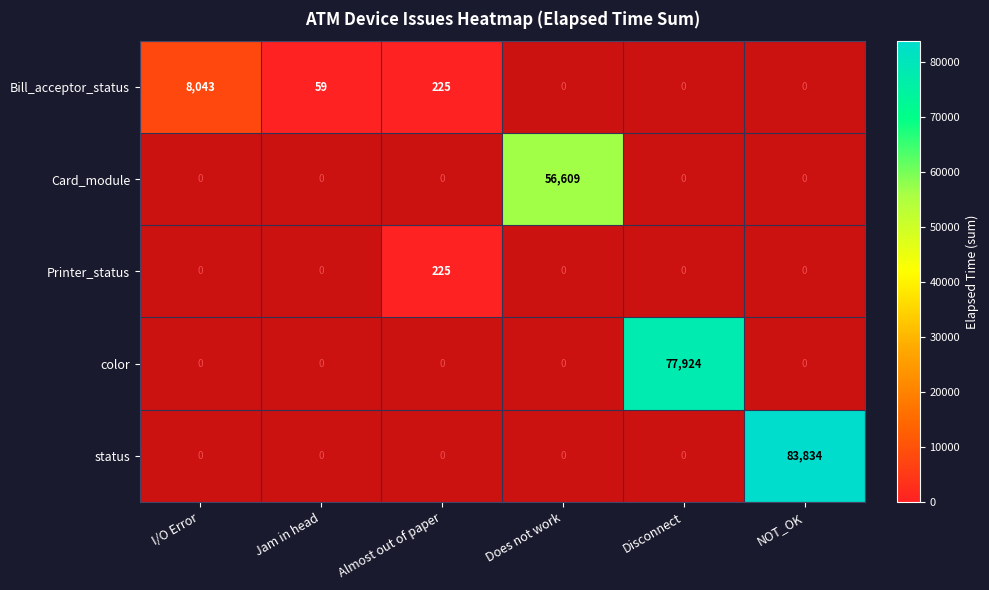

True or false: color has a value of 120557 at Disconnect.

False